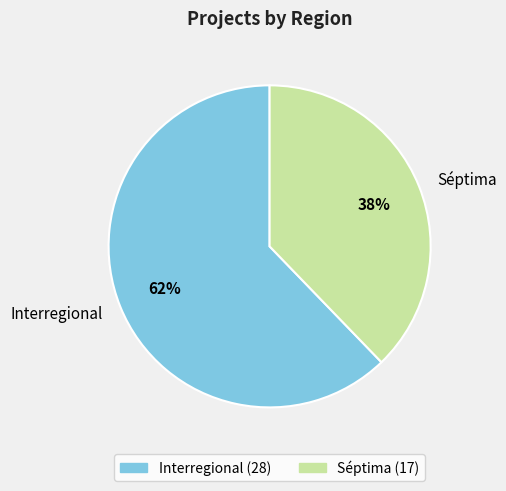

Which has a higher value, Séptima or Interregional?

Interregional